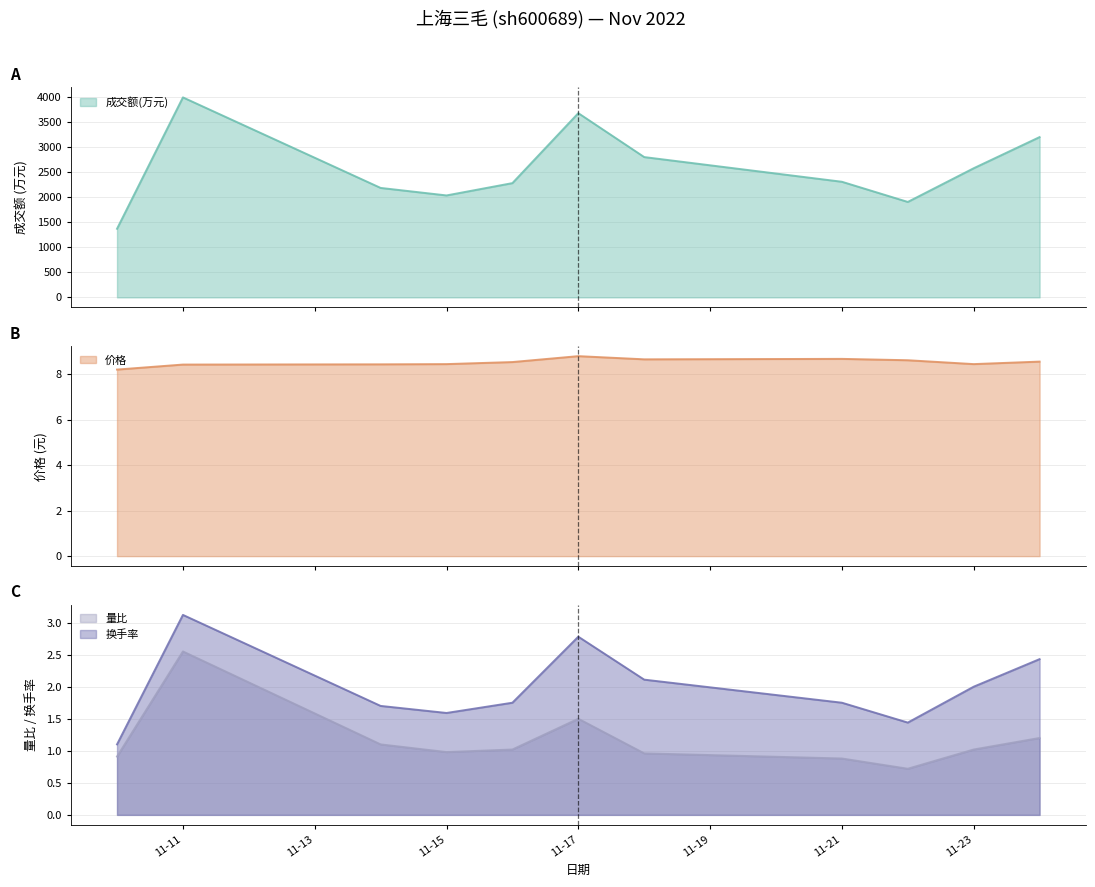

What is the highest value of the 量比 series?

2.5